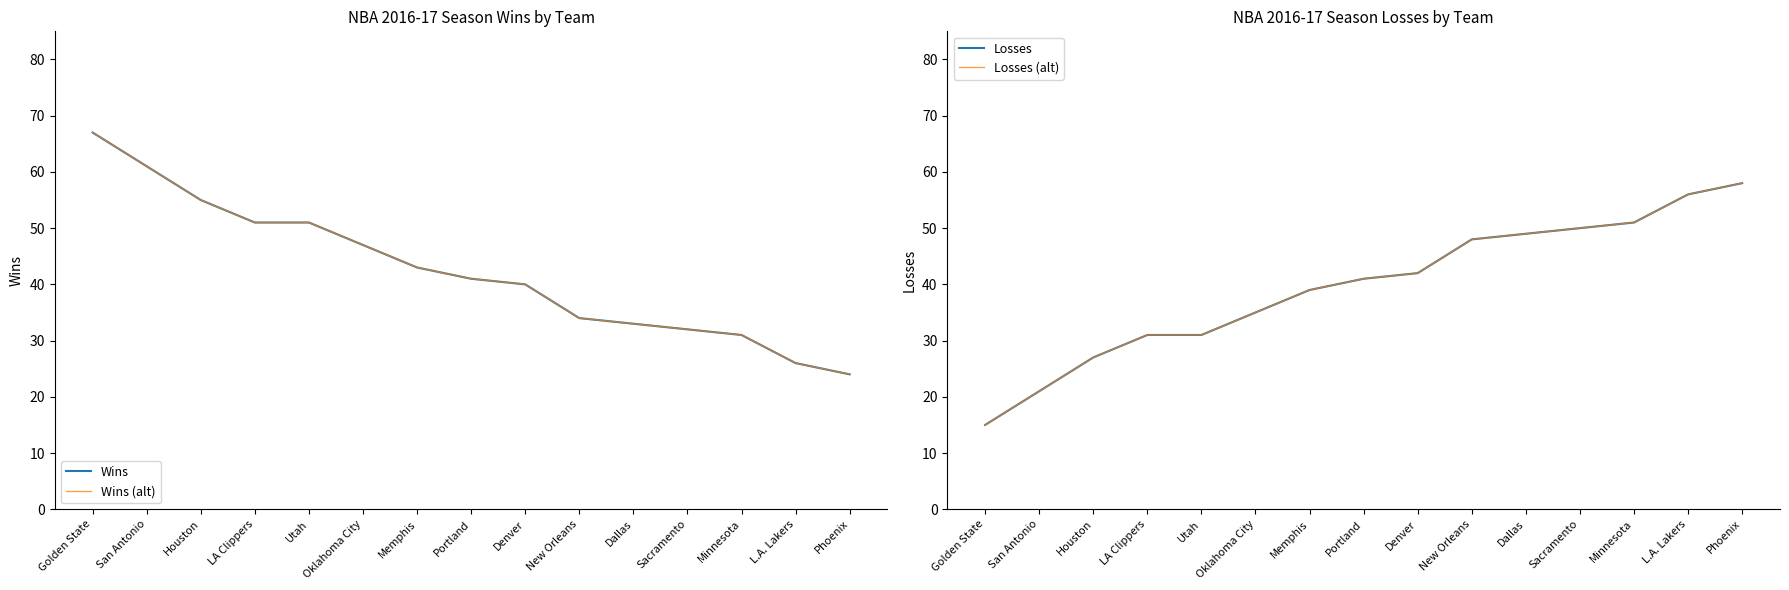

True or false: Losses (alt) and Wins cross at least once.

False